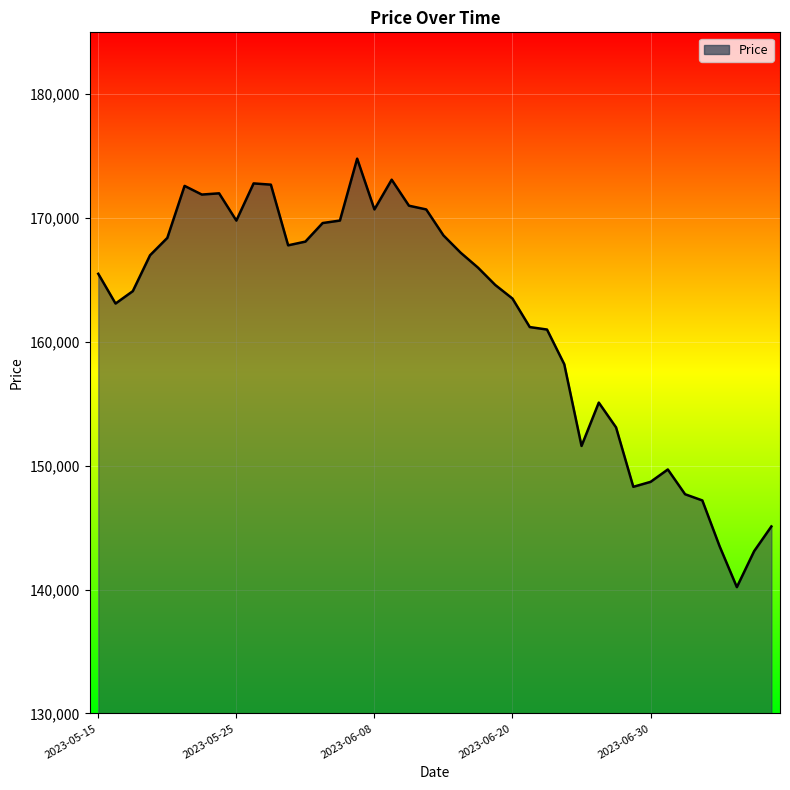

What is the smallest value displayed?

140200